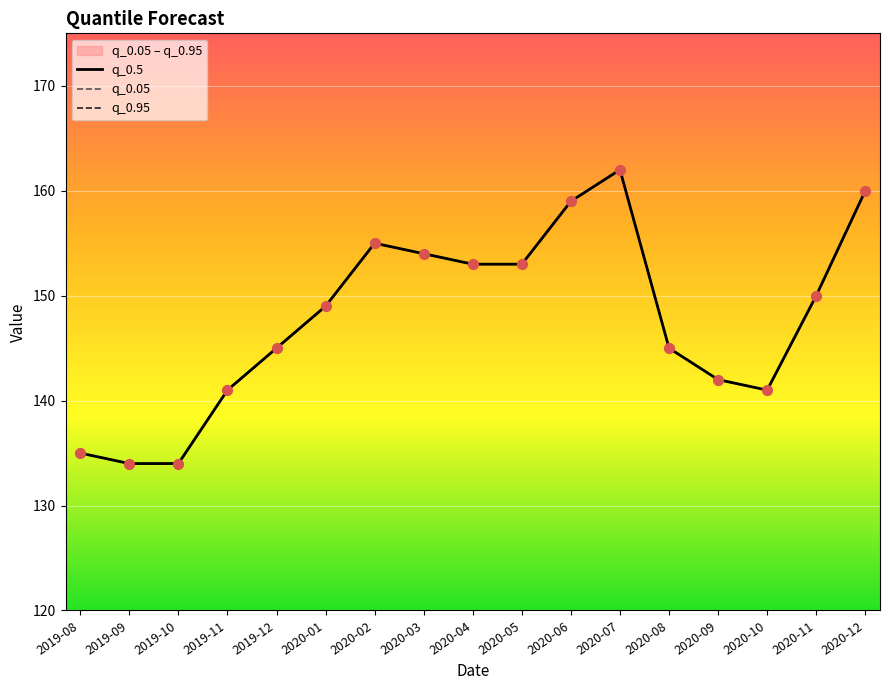

Which series has the largest Y range (max minus min)?

q_0.5